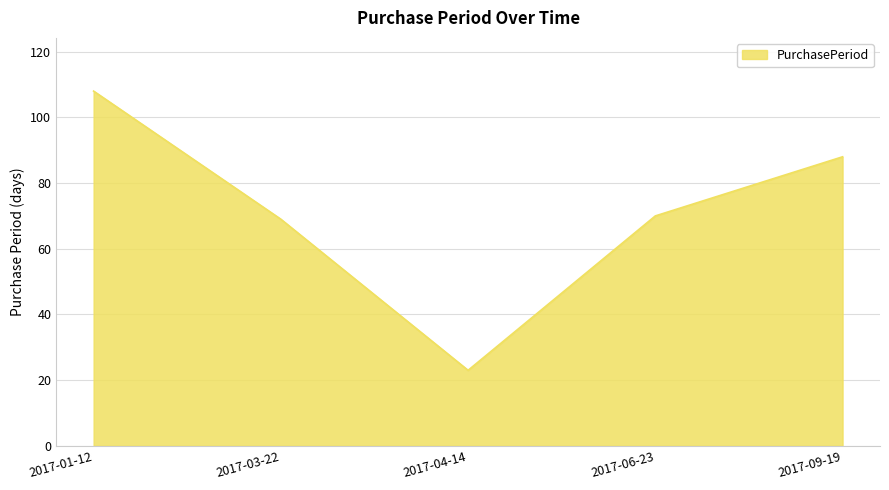

What position from the left is 2017-04-14?

3